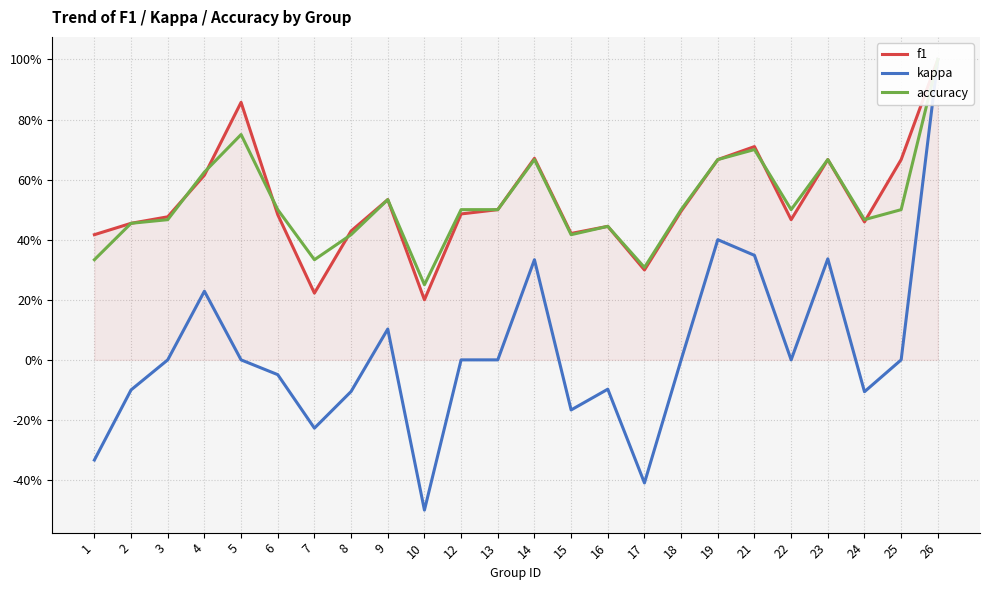

Which series has the largest total across all categories?

f1